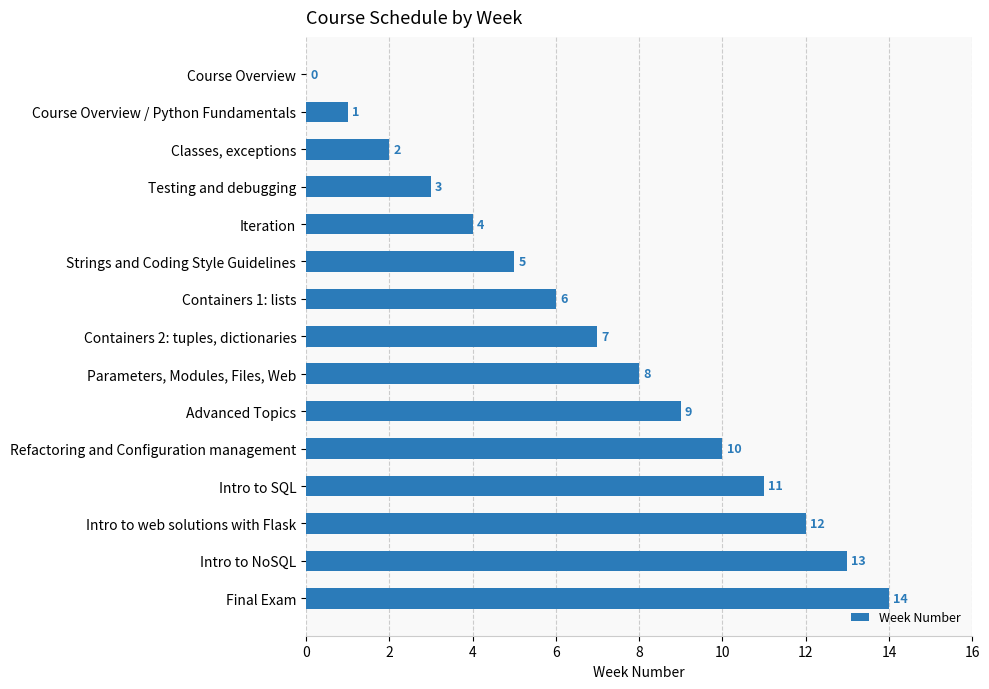

How many categories are shown in the chart?

15